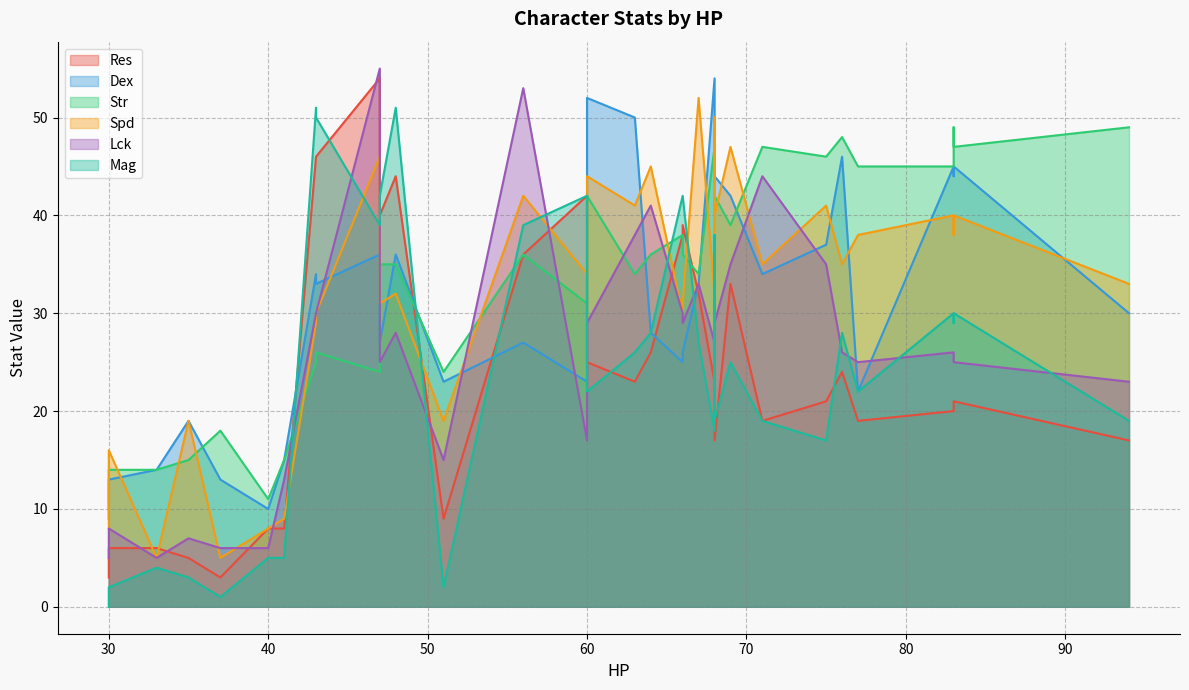

What are all the series names shown in the legend?

Res, Dex, Str, Spd, Lck, Mag